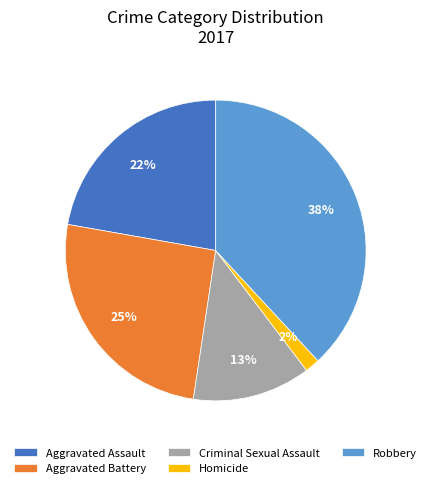

Combined, do Aggravated Assault and Robbery account for over 50%?

Yes